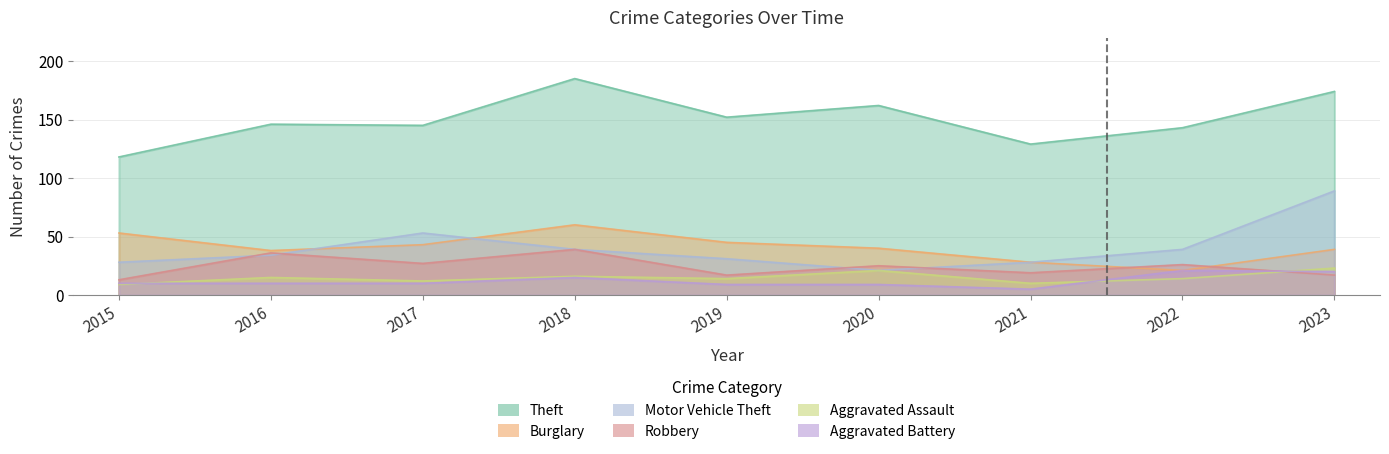

Is it true that Aggravated Battery equals 5 at 2021?

True